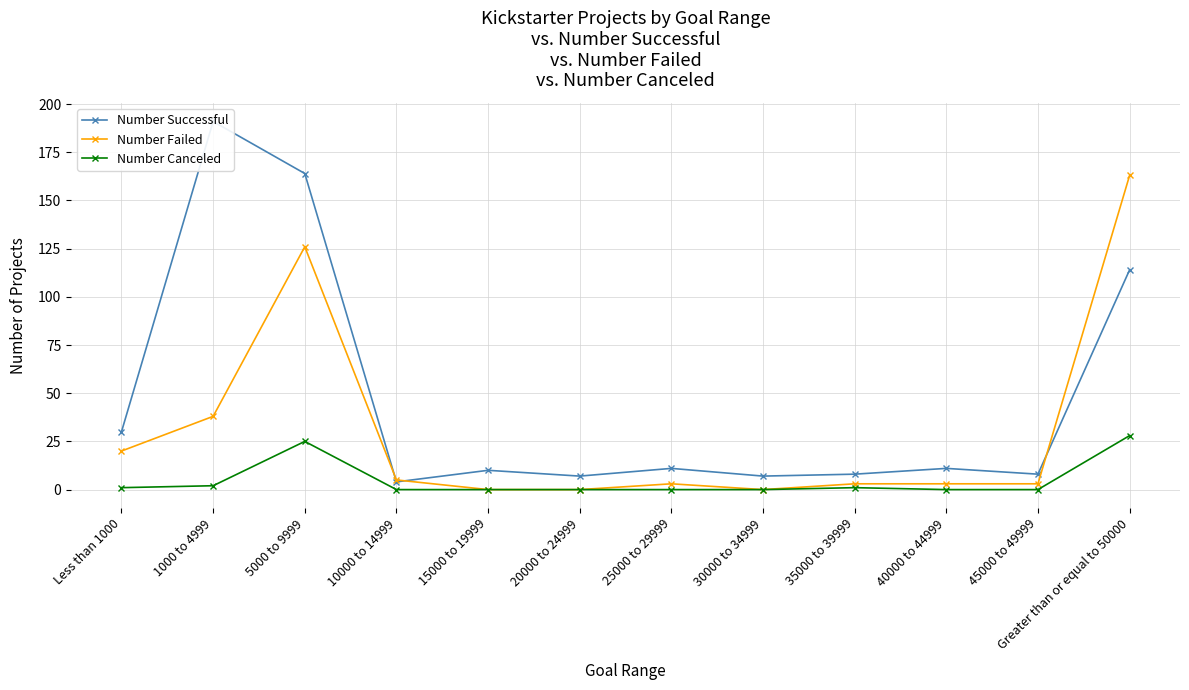

What are all the series names shown in the legend?

Number Successful, Number Failed, Number Canceled